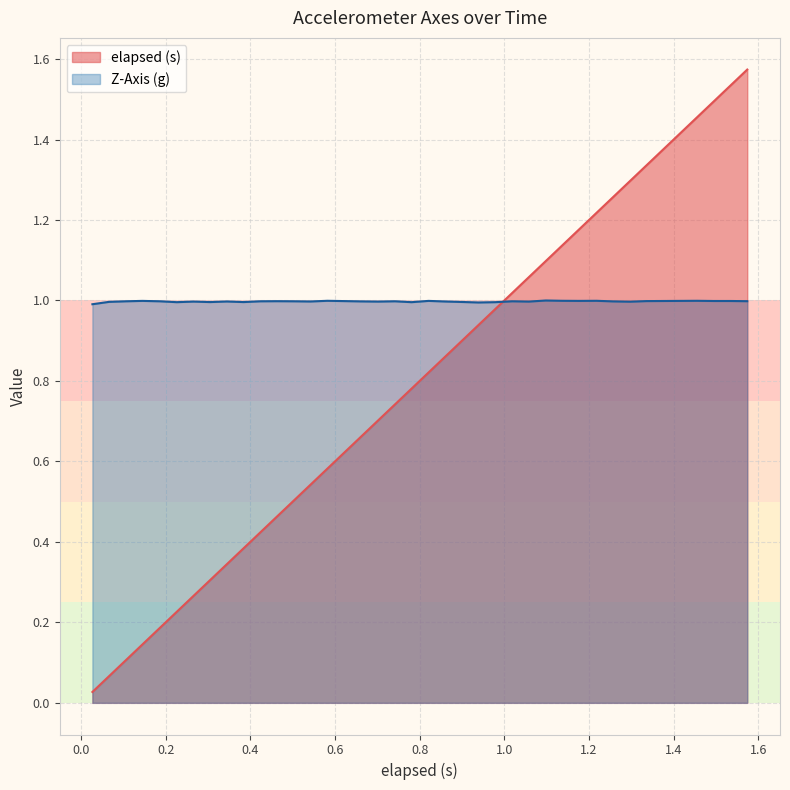

What is the total value across all series at 0.463?

1.5